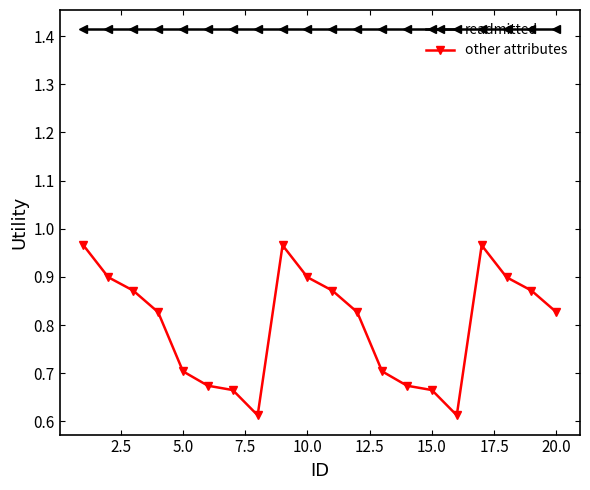

True or false: readmitted and other attributes intersect in this chart.

False